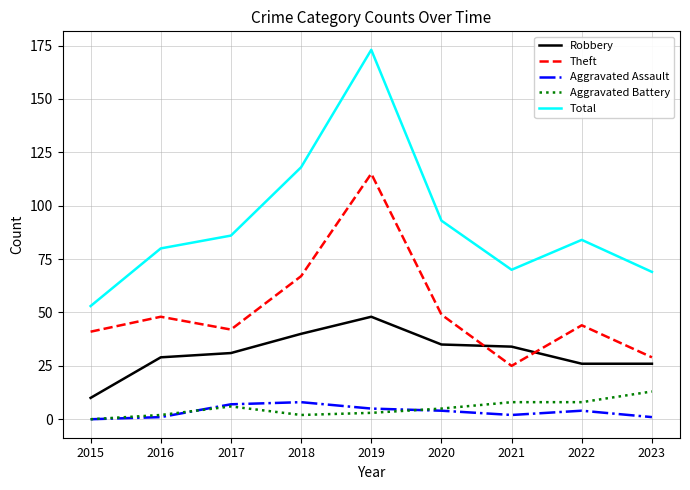

What is the maximum value shown in the chart?

173